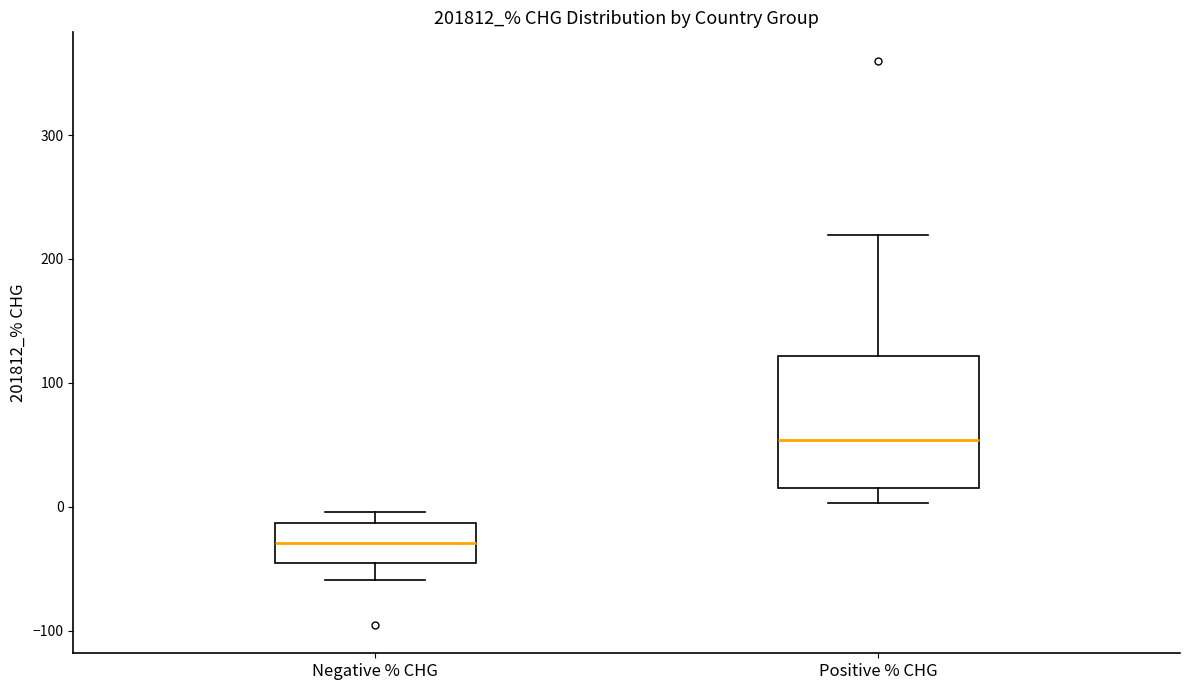

Where does the upper whisker of the box for Positive % CHG end on the y-axis? The values are not printed on the chart, so give them approximately, as read against the axis.

220